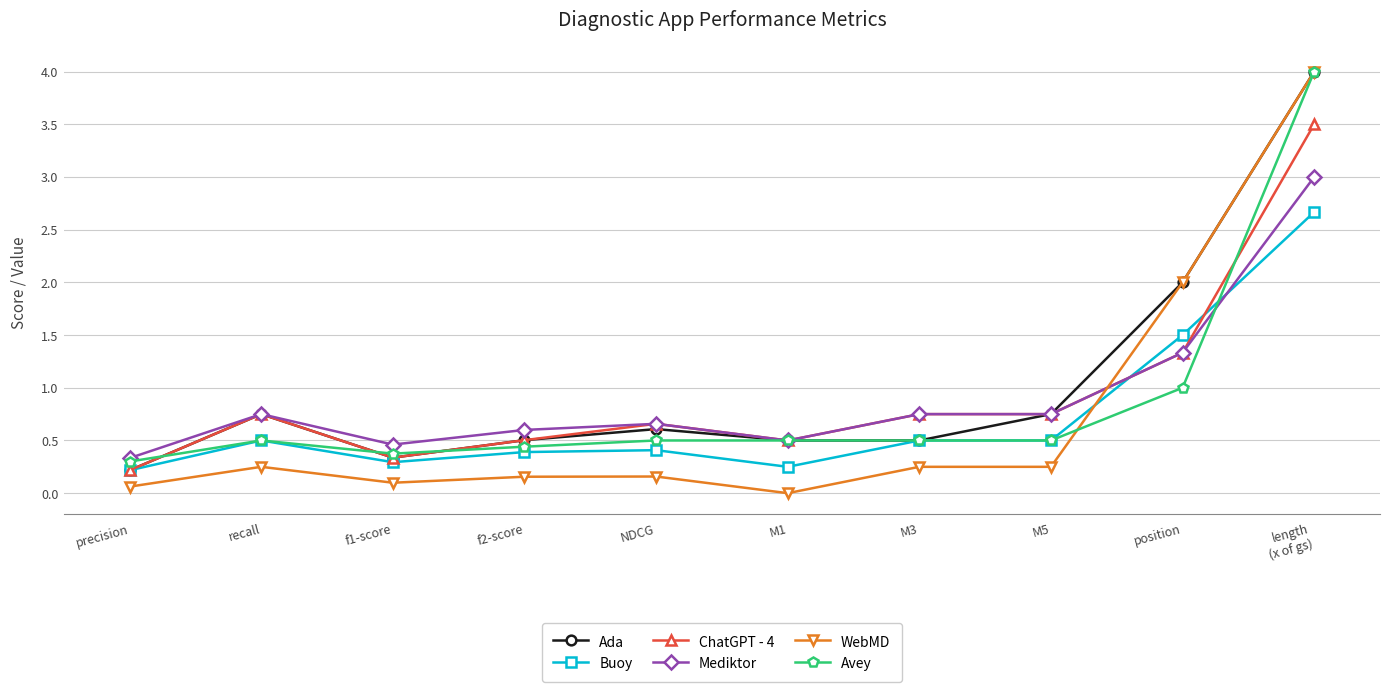

How many intersections are there between Buoy and Mediktor?

2